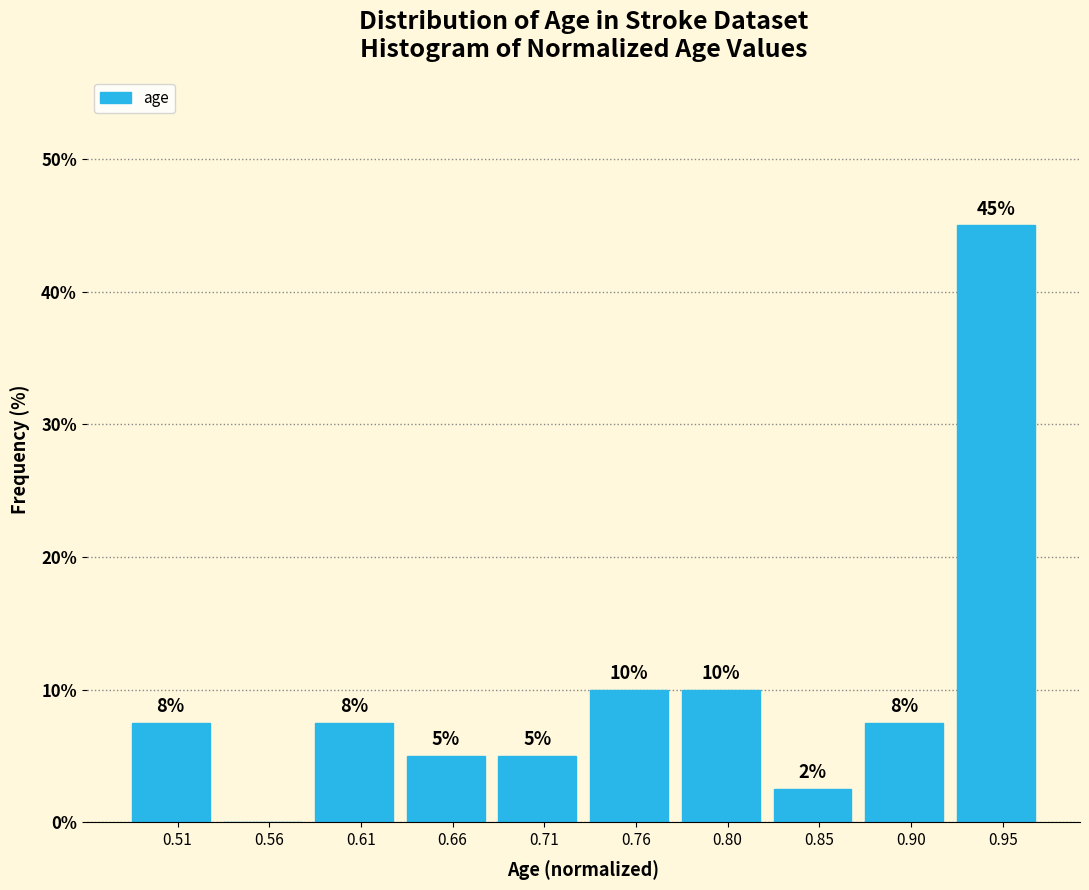

Which has a higher value, 0.51 or 0.85?

0.51